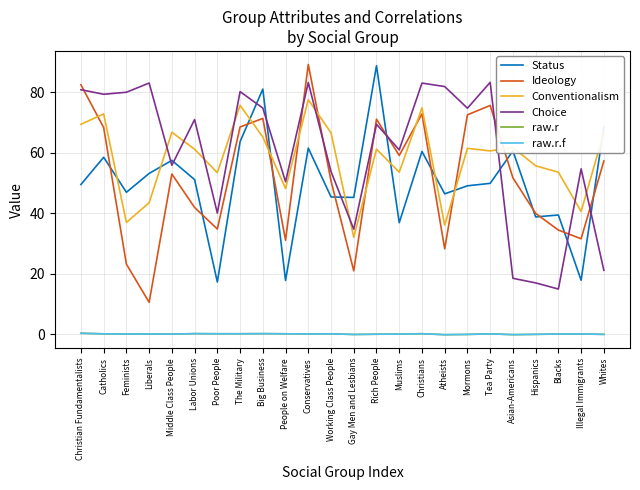

The Choice series shows 54.6 at Illegal Immigrants. True or false?

True